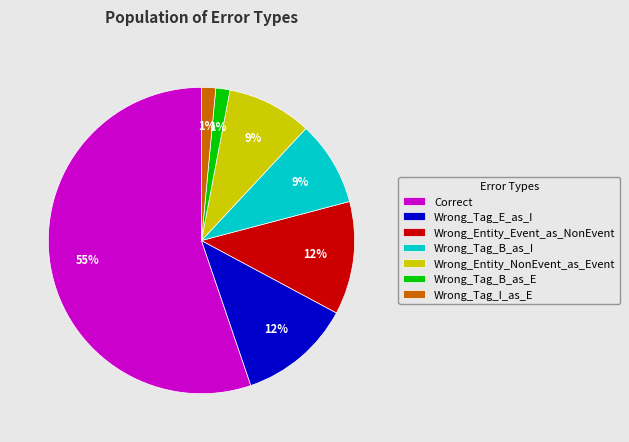

What percentage is the Wrong_Tag_I_as_E slice, to the nearest percent?

1%